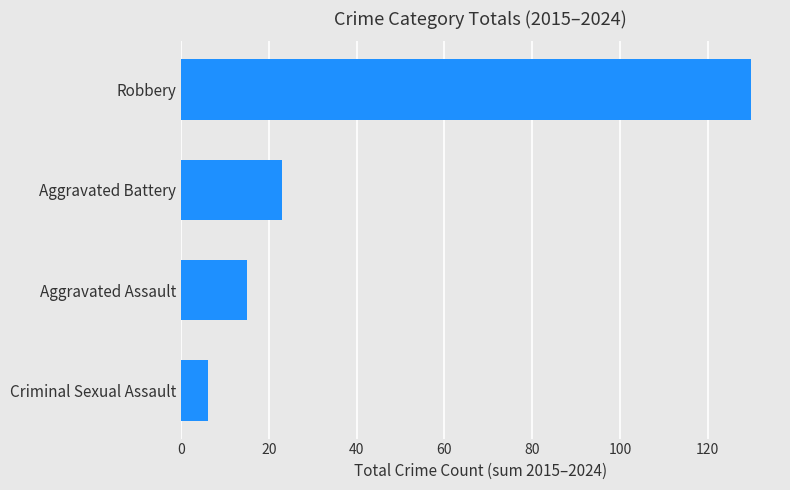

What is the difference between the second highest and minimum values?

17